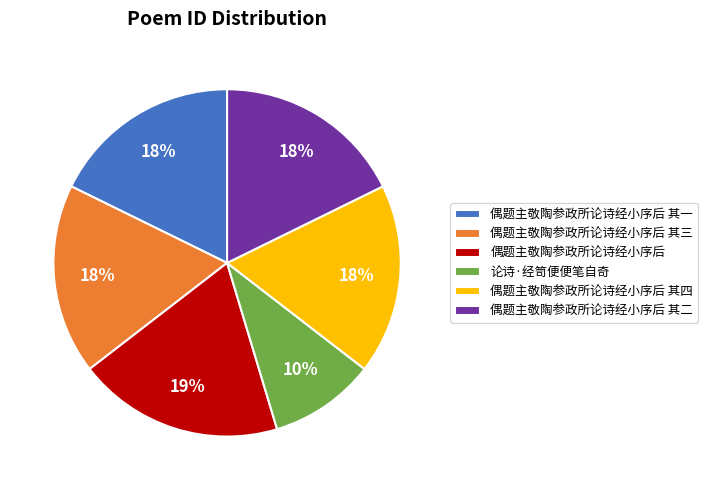

To the nearest percent, what is the average slice percentage?

17%